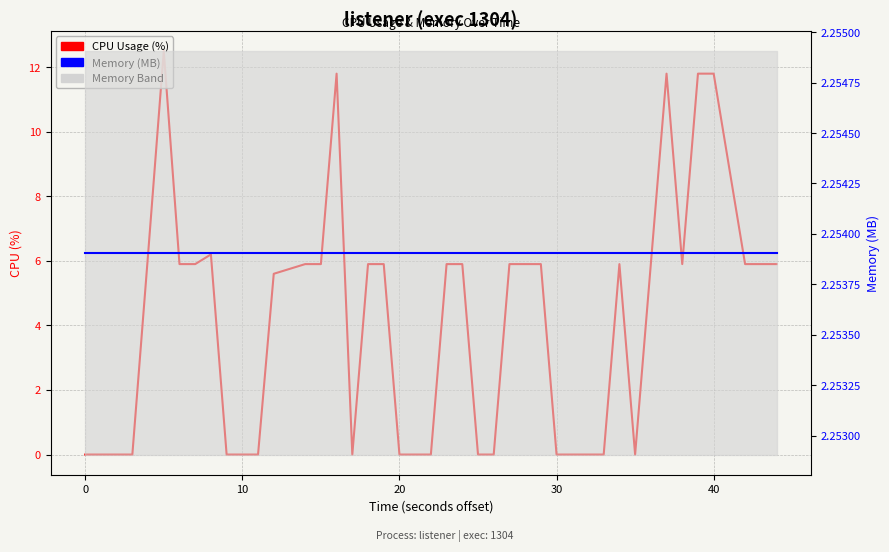

How many categories are shown in the chart?

40